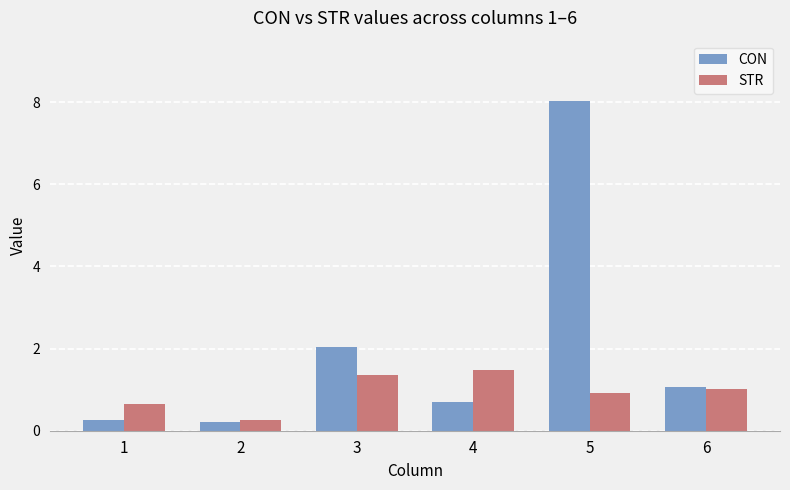

What are all the series names shown in the legend?

CON, STR